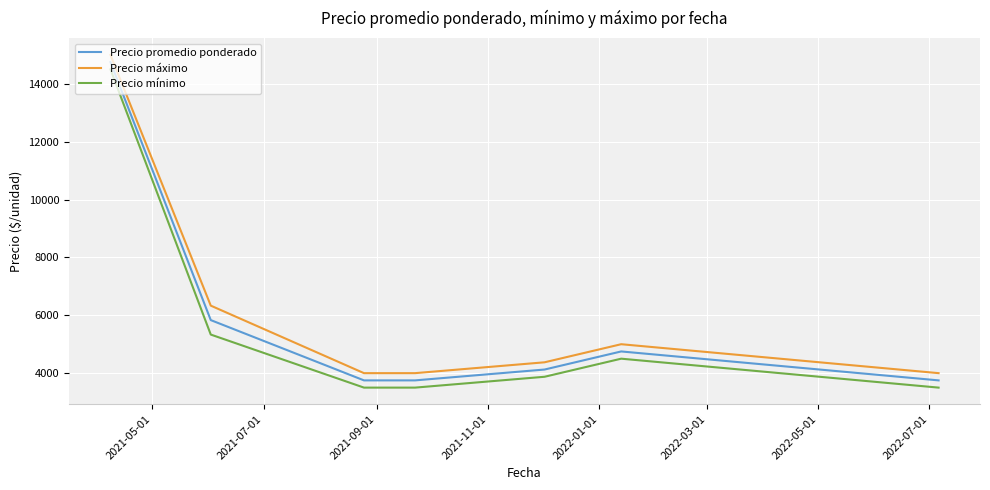

What is the difference between the maximum and minimum values in the Precio mínimo series?

11000.0